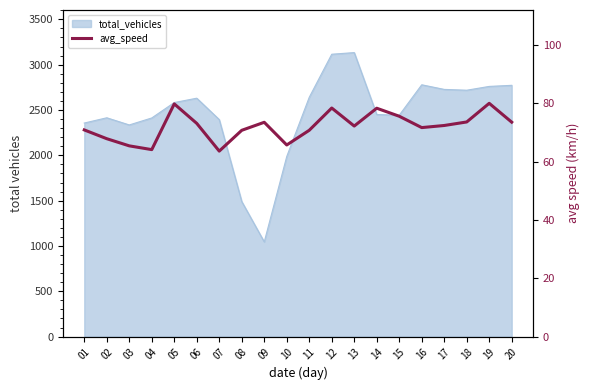

Which label corresponds to the largest value in the chart?

19